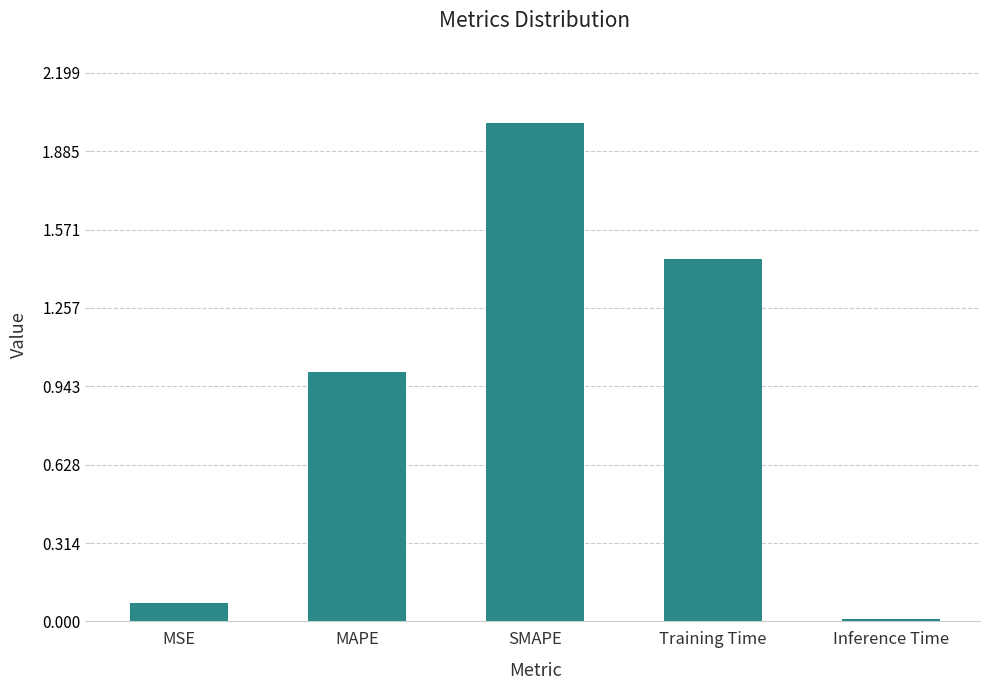

Which category has the lowest value across all series?

Inference Time